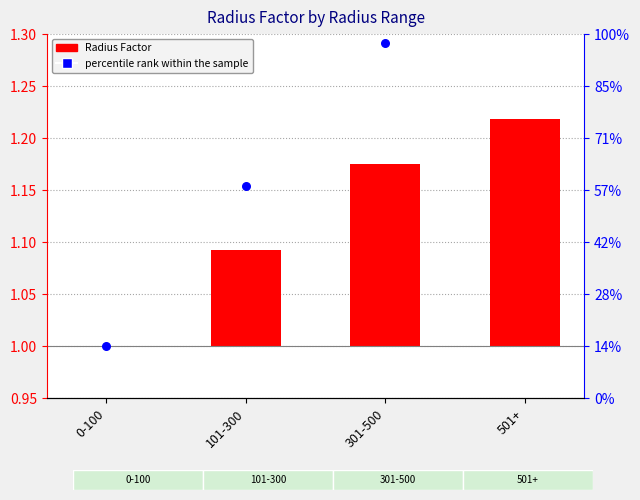

What are all the series names shown in the legend?

Radius Factor, percentile rank within the sample